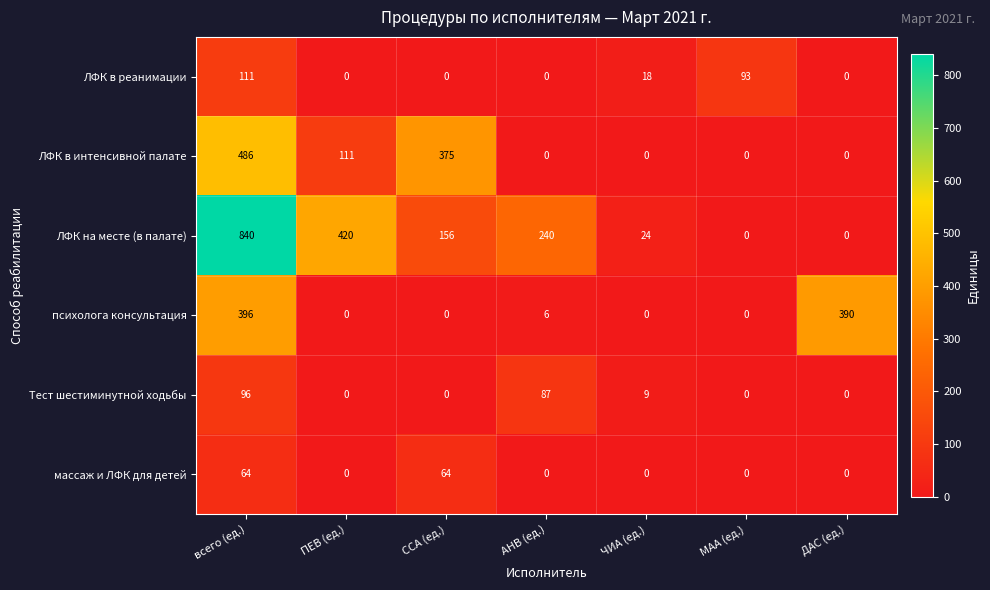

True or false: массаж и ЛФК для детей has a value of 0 at МАА (ед.).

True